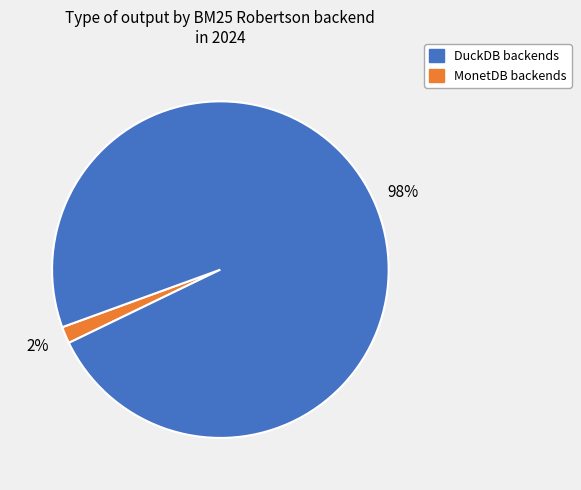

Is there any slice that represents more than half of the pie?

Yes